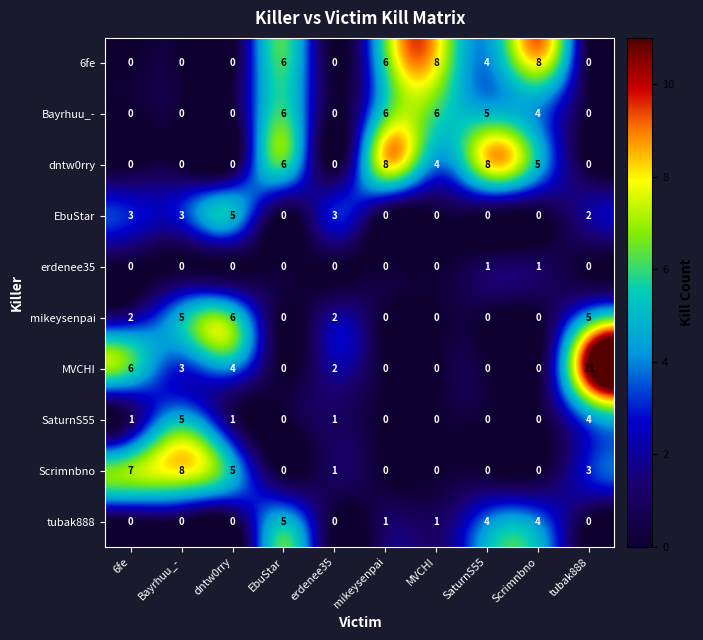

How many Scrimnbno values are between 0 and 5?

8